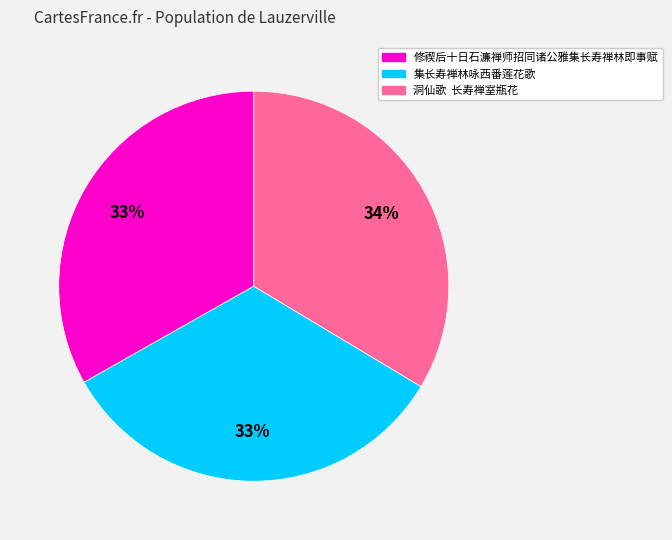

To the nearest percent, what percentage of the pie is 集长寿禅林咏西番莲花歌?

33%